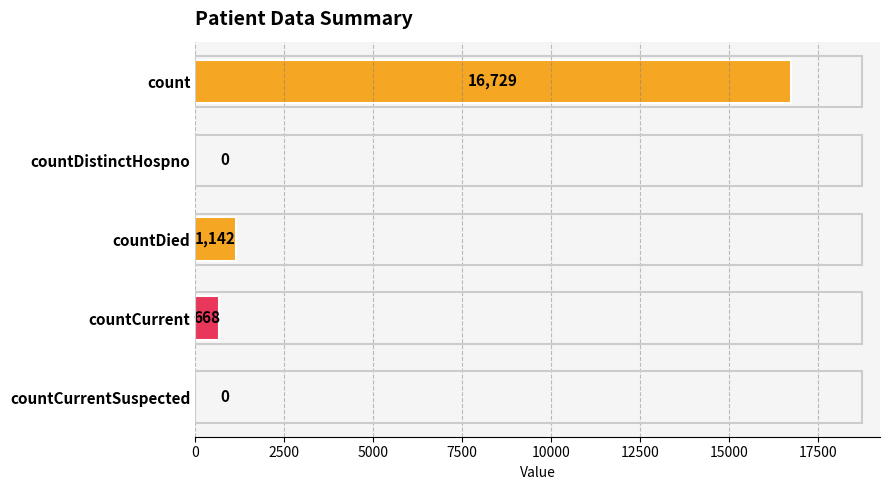

Between countDistinctHospno and countDied, which is larger?

countDied